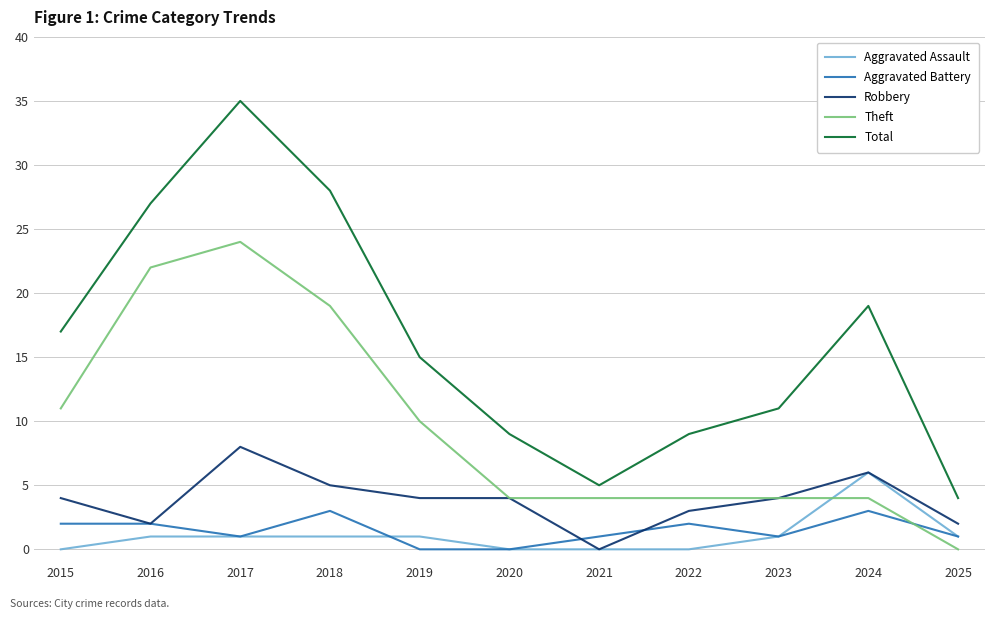

How many intersections are there between Aggravated Assault and Theft?

1